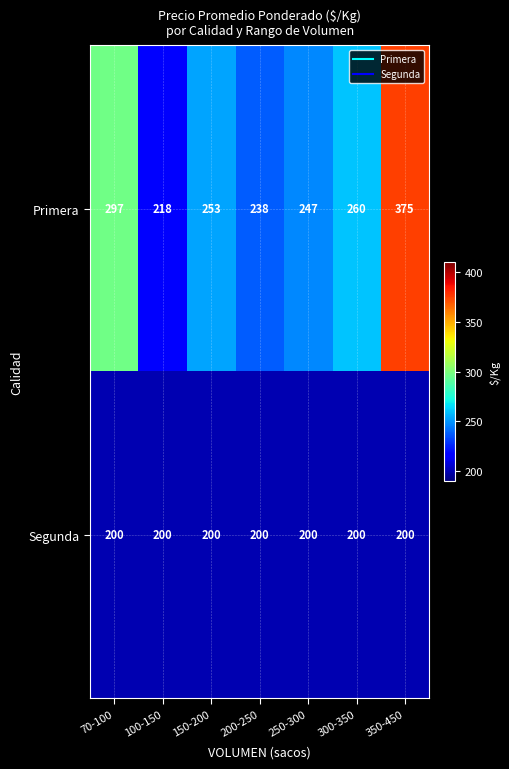

What is the total value across all series at 350-450?

575